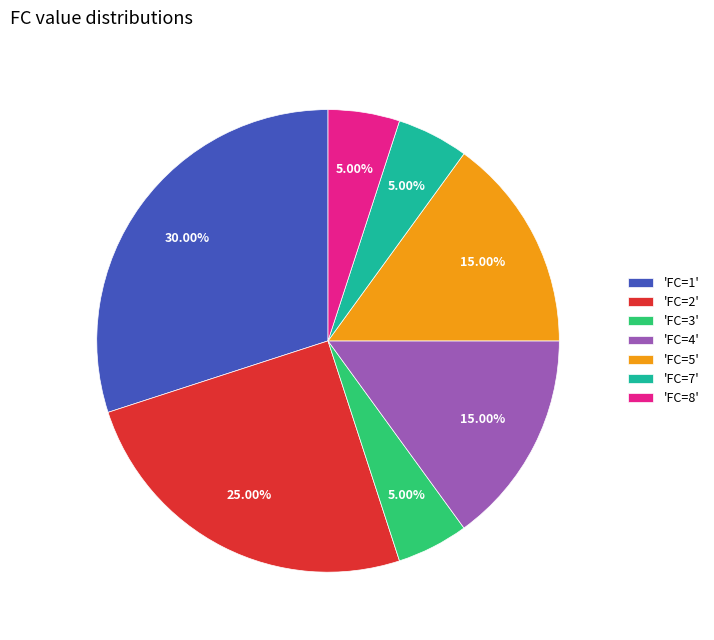

What is the ratio of the value at 'FC=4' to the value at 'FC=8'?

3.0